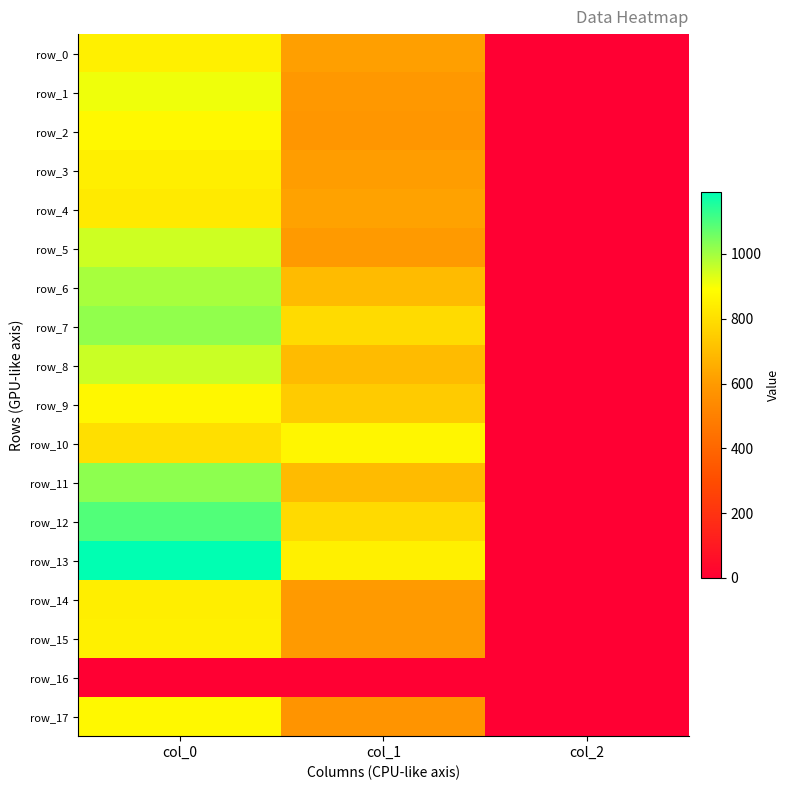

The value of row_12 at col_2 is 3.2. True or false?

False